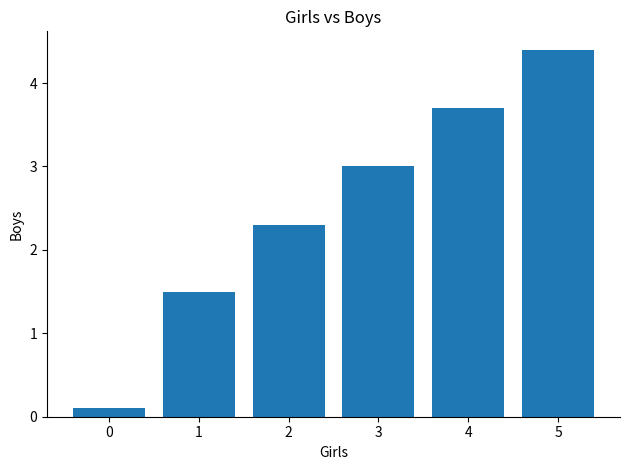

At which label is the value closest to 2?

2